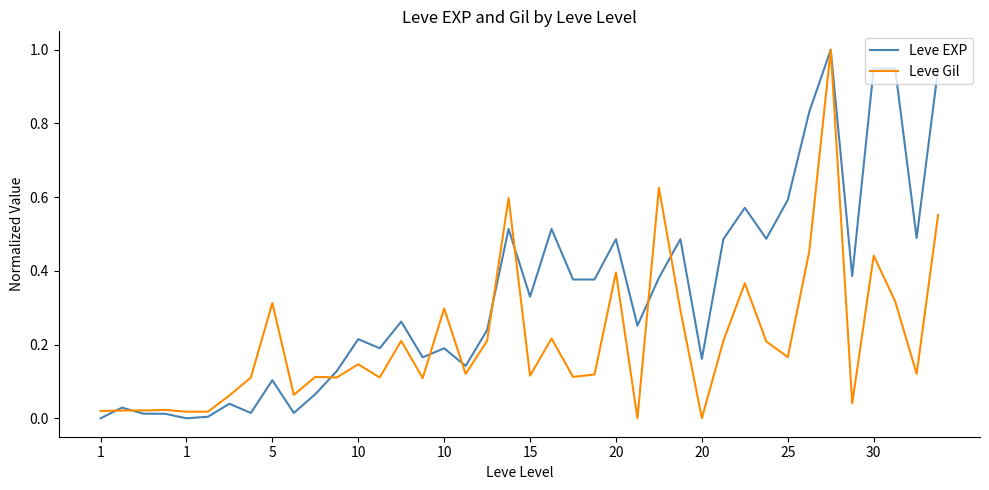

Which series has the largest total across all categories?

Leve EXP